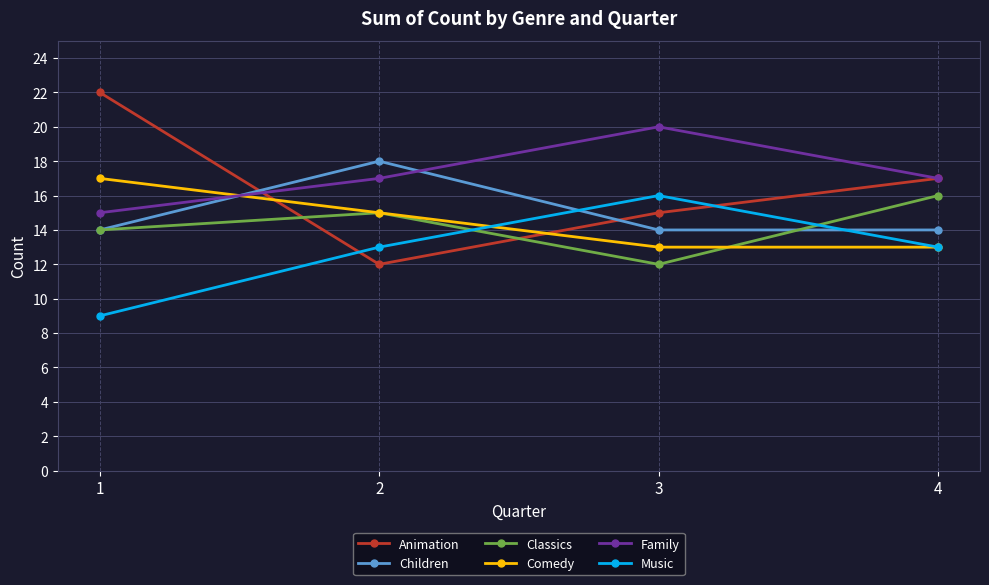

What are all the series names shown in the legend?

Animation, Children, Classics, Comedy, Family, Music